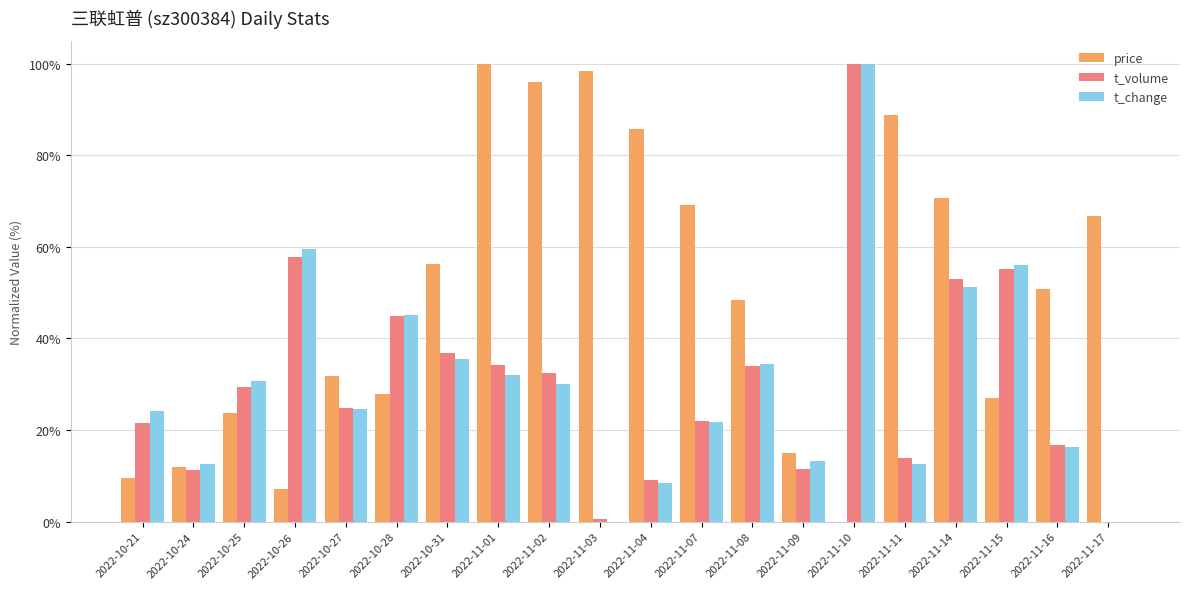

What is the sum of all price values?

984.9